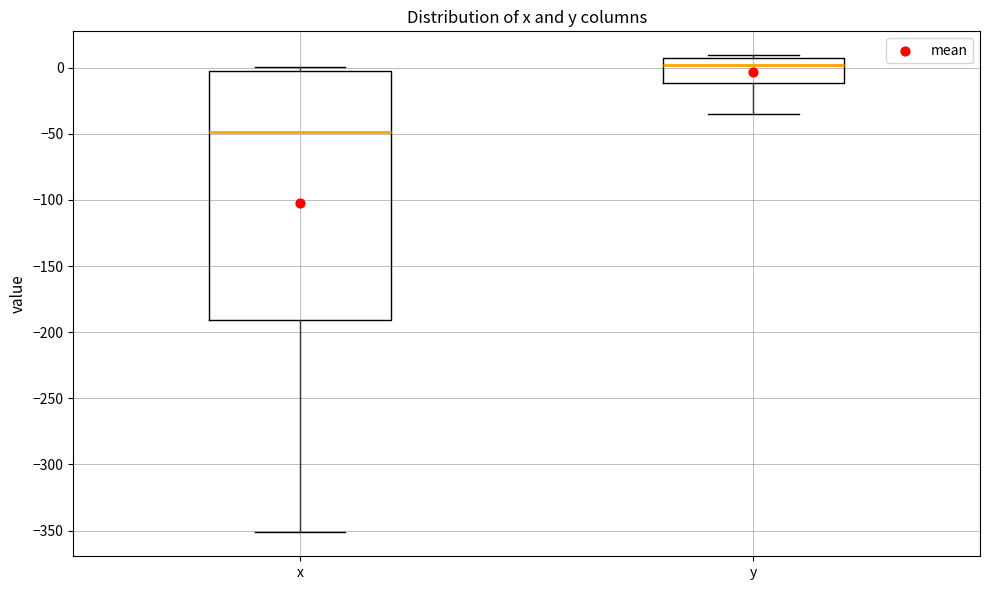

Reading left to right, read every box against the y-axis: the position of its median line, the range the box covers, and the ends of its whiskers. The values are not printed on the chart, so give them approximately, as read against the axis.

x: median -50, box -190 to -5, whiskers -350 to 0
y: median 0, box -10 to 5, whiskers -35 to 10